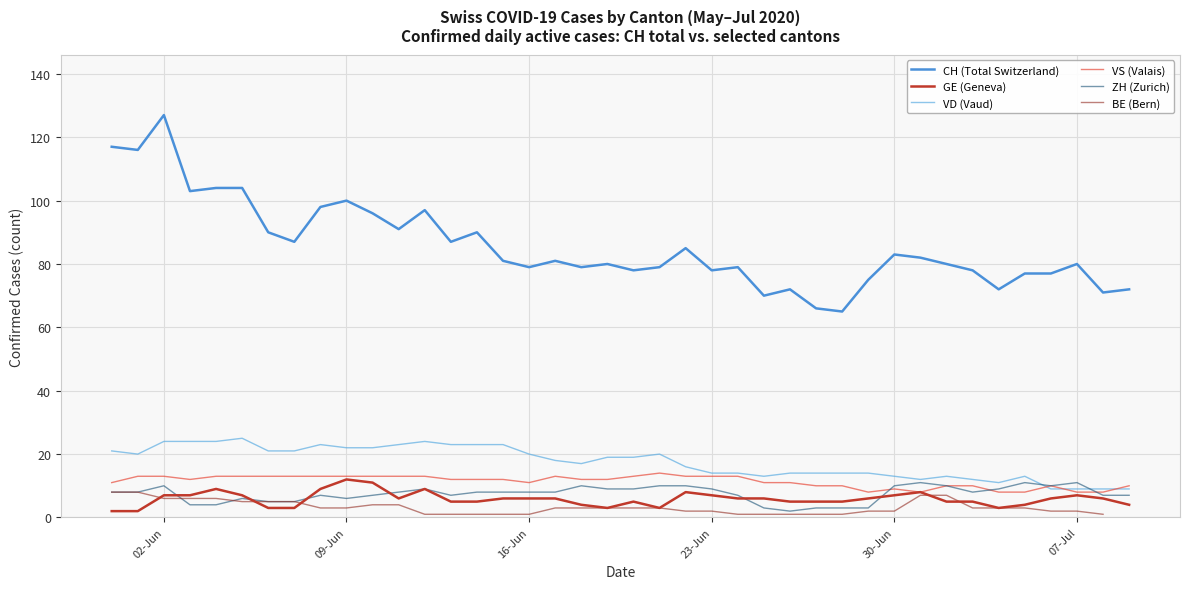

How many values in the VD (Vaud) series are below 19?

20